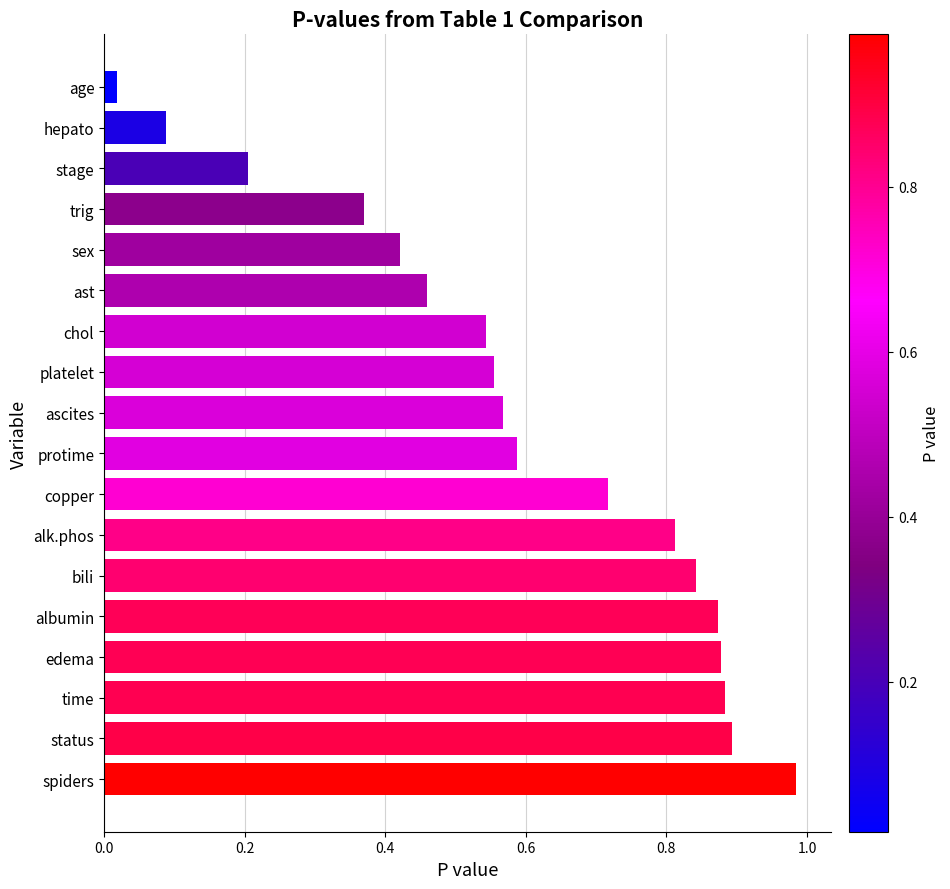

What is the sum of the values at albumin and sex?

1.3